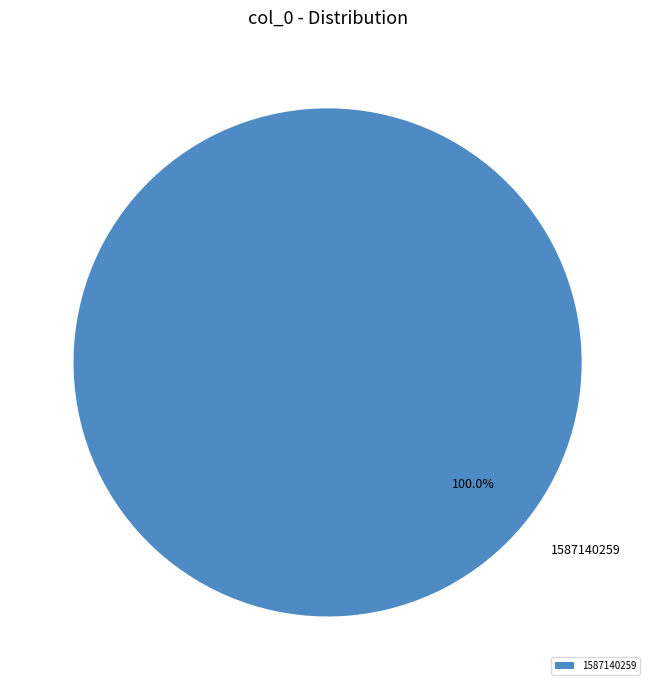

Rank the categories by value from lowest to highest.

1587140259